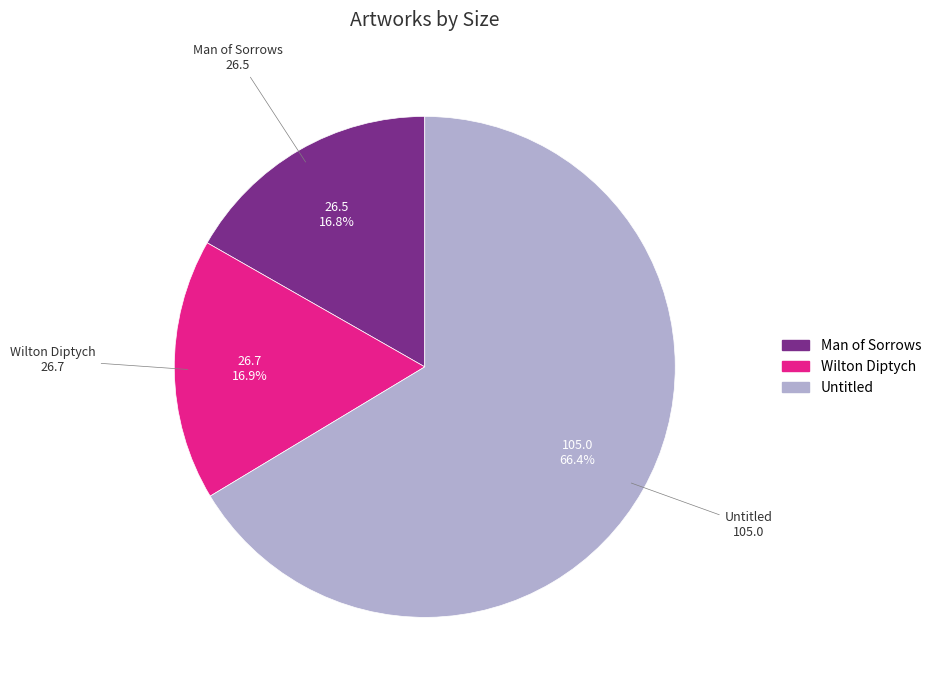

Which category has the biggest portion of the pie?

Untitled